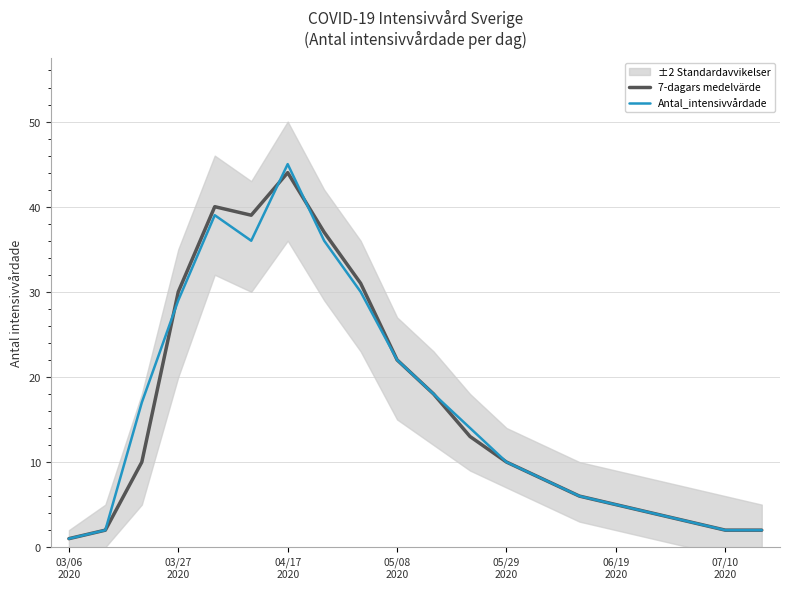

What is the minimum value shown in the chart?

1